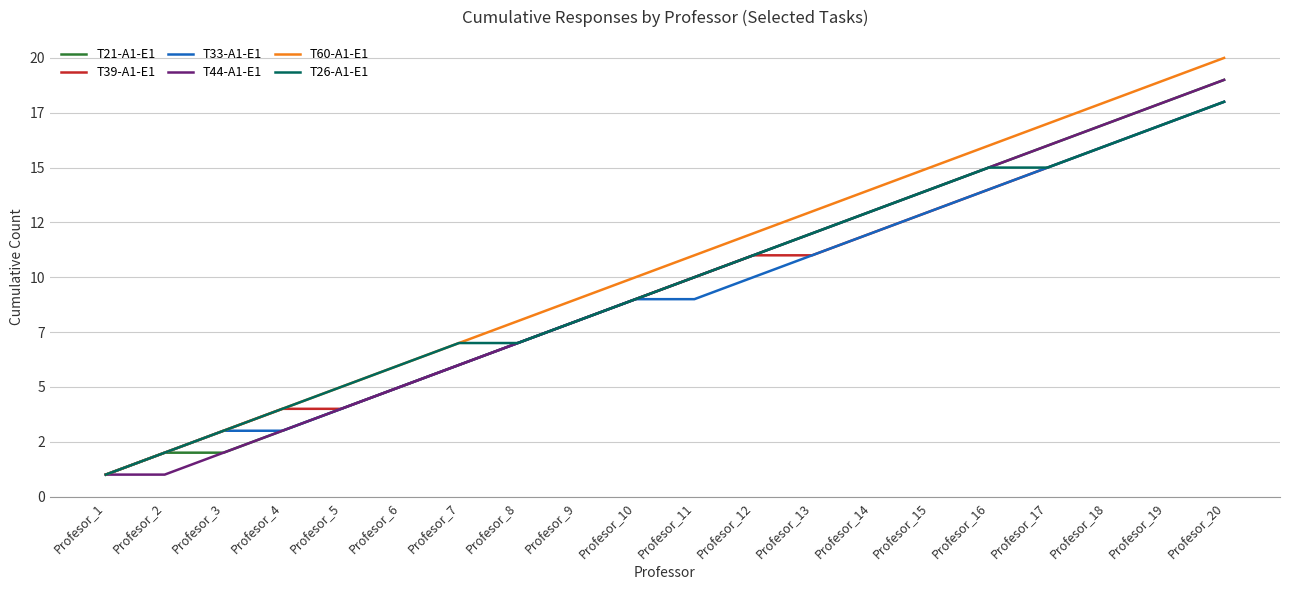

What is the lowest value of the T33-A1-E1 series?

1